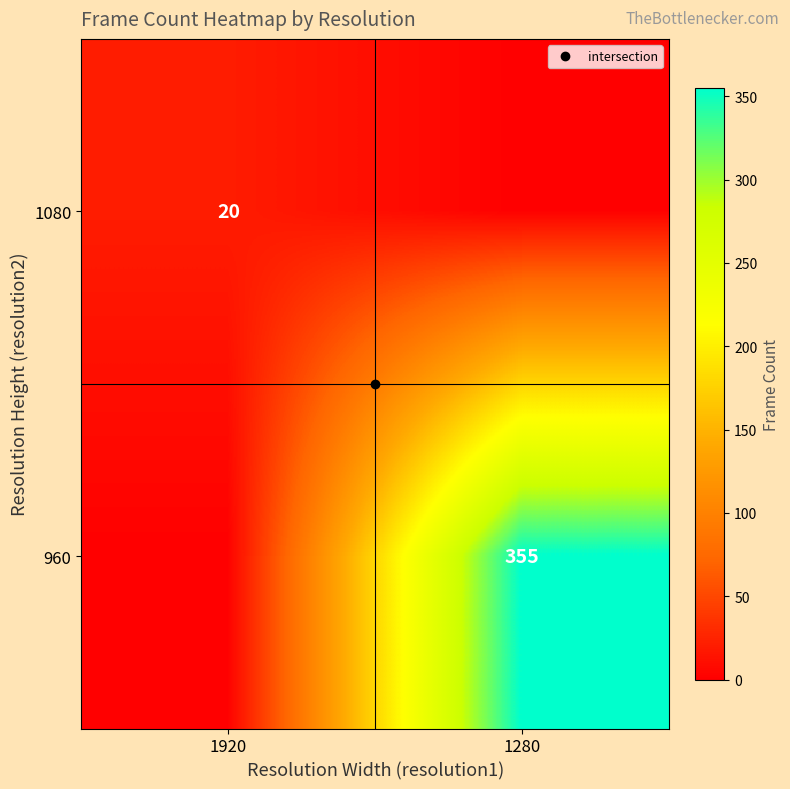

Which has a higher value, 1920 or 1280?

1920